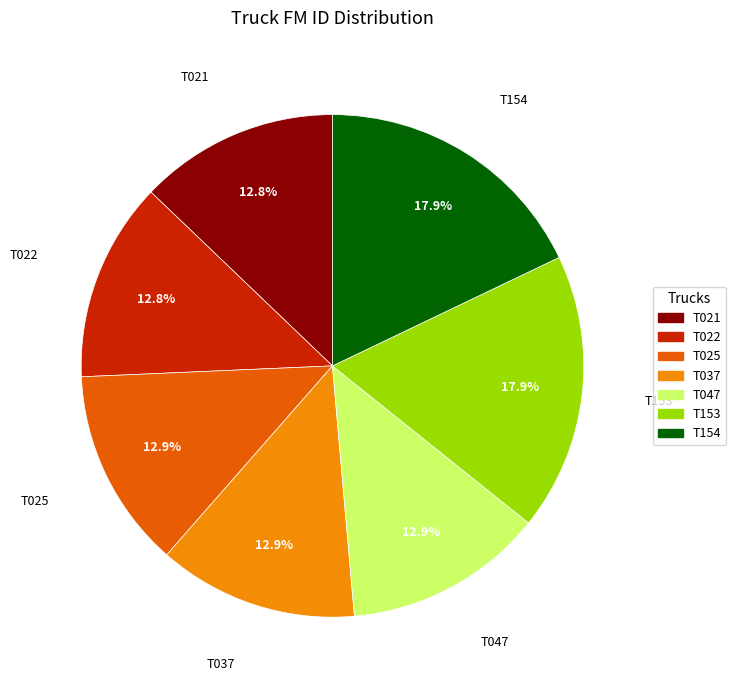

Do T025 and T047 together represent more than half of the pie?

No